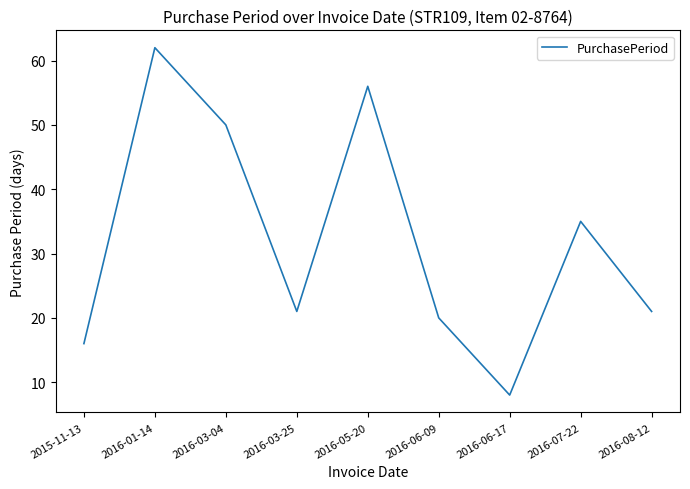

Reading left to right, list all the values displayed in this chart.

16	62	50	21	56	20	8	35	21